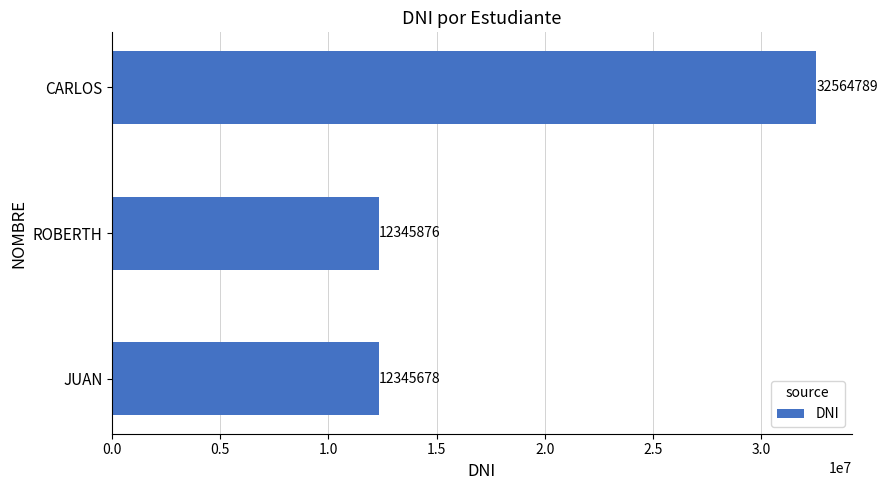

The value at CARLOS is 32564789. True or false?

True